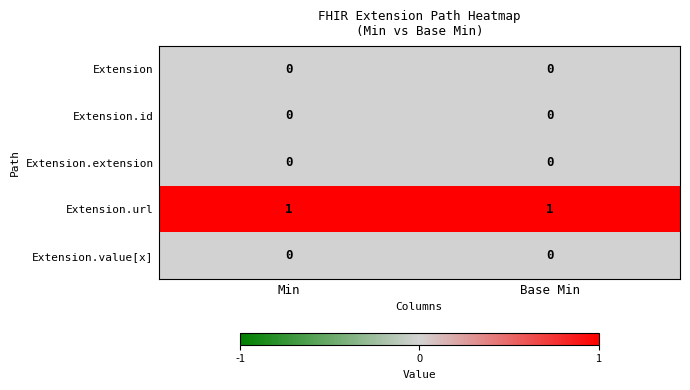

Which series has the largest total across all categories?

Extension.url